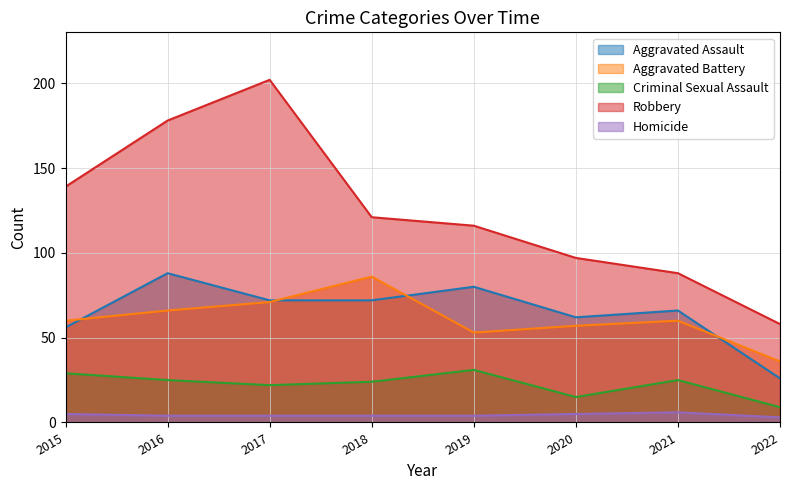

True or false: Robbery and Aggravated Assault intersect in this chart.

False